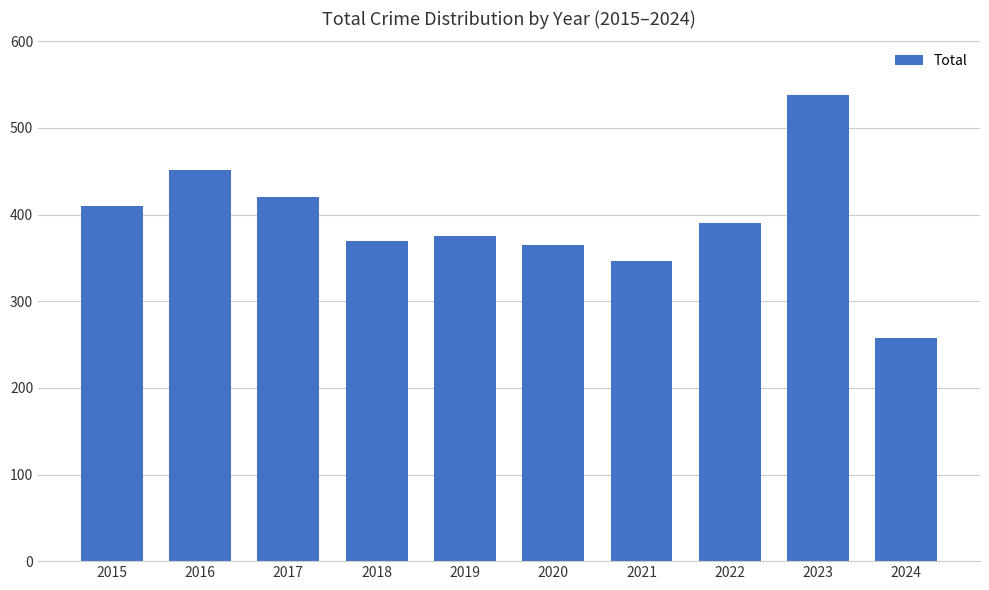

Which has a higher value, 2023 or 2016?

2023